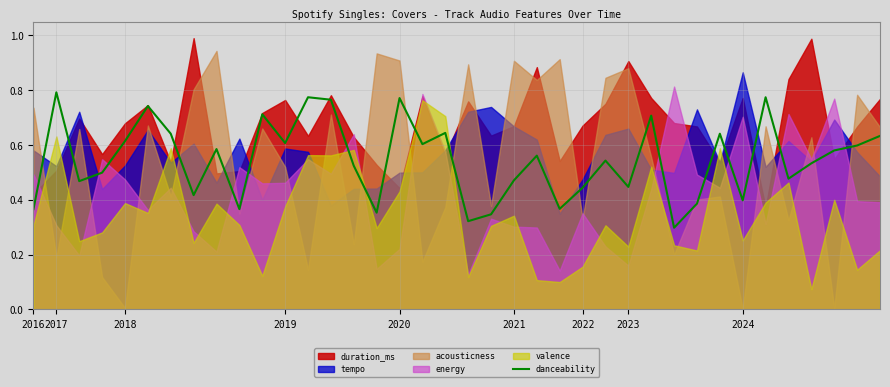

What is the value of the 38th point from the left?

0.6